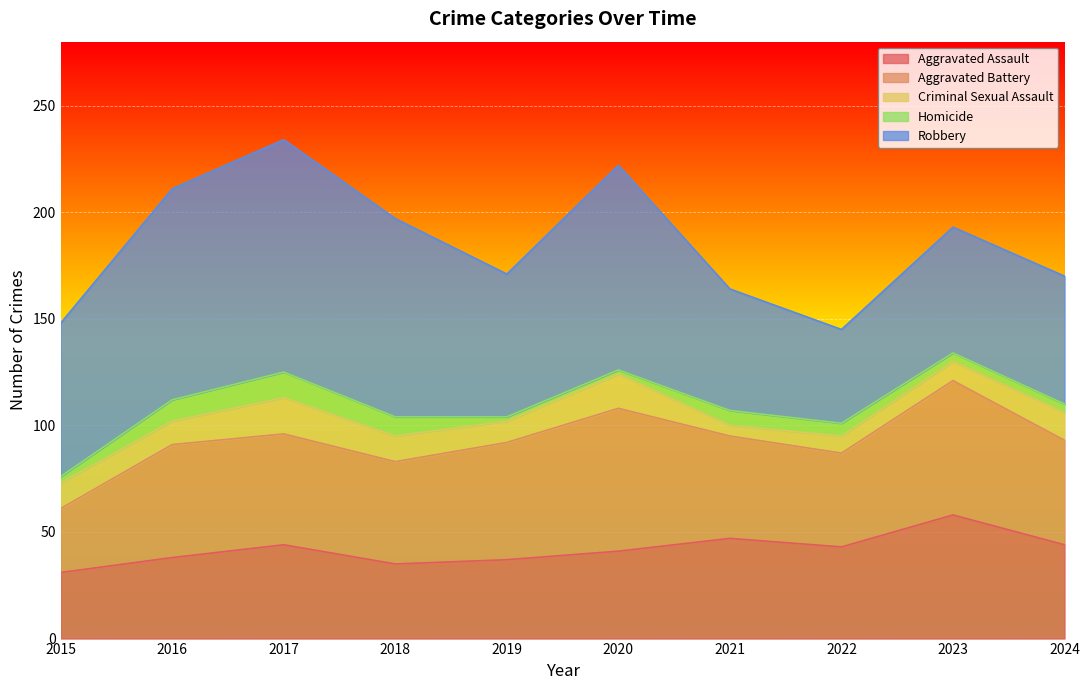

Rank the categories by Robbery value from highest to lowest.

2017, 2016, 2020, 2018, 2015, 2019, 2024, 2023, 2021, 2022